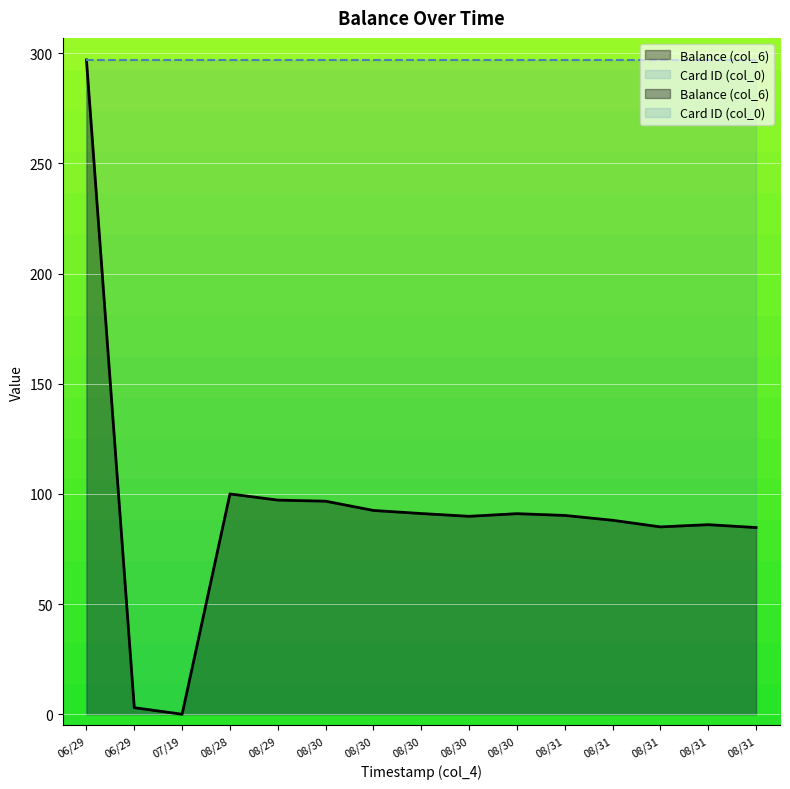

What value does the data have at 2014/08/31 21:30:19?

84.7